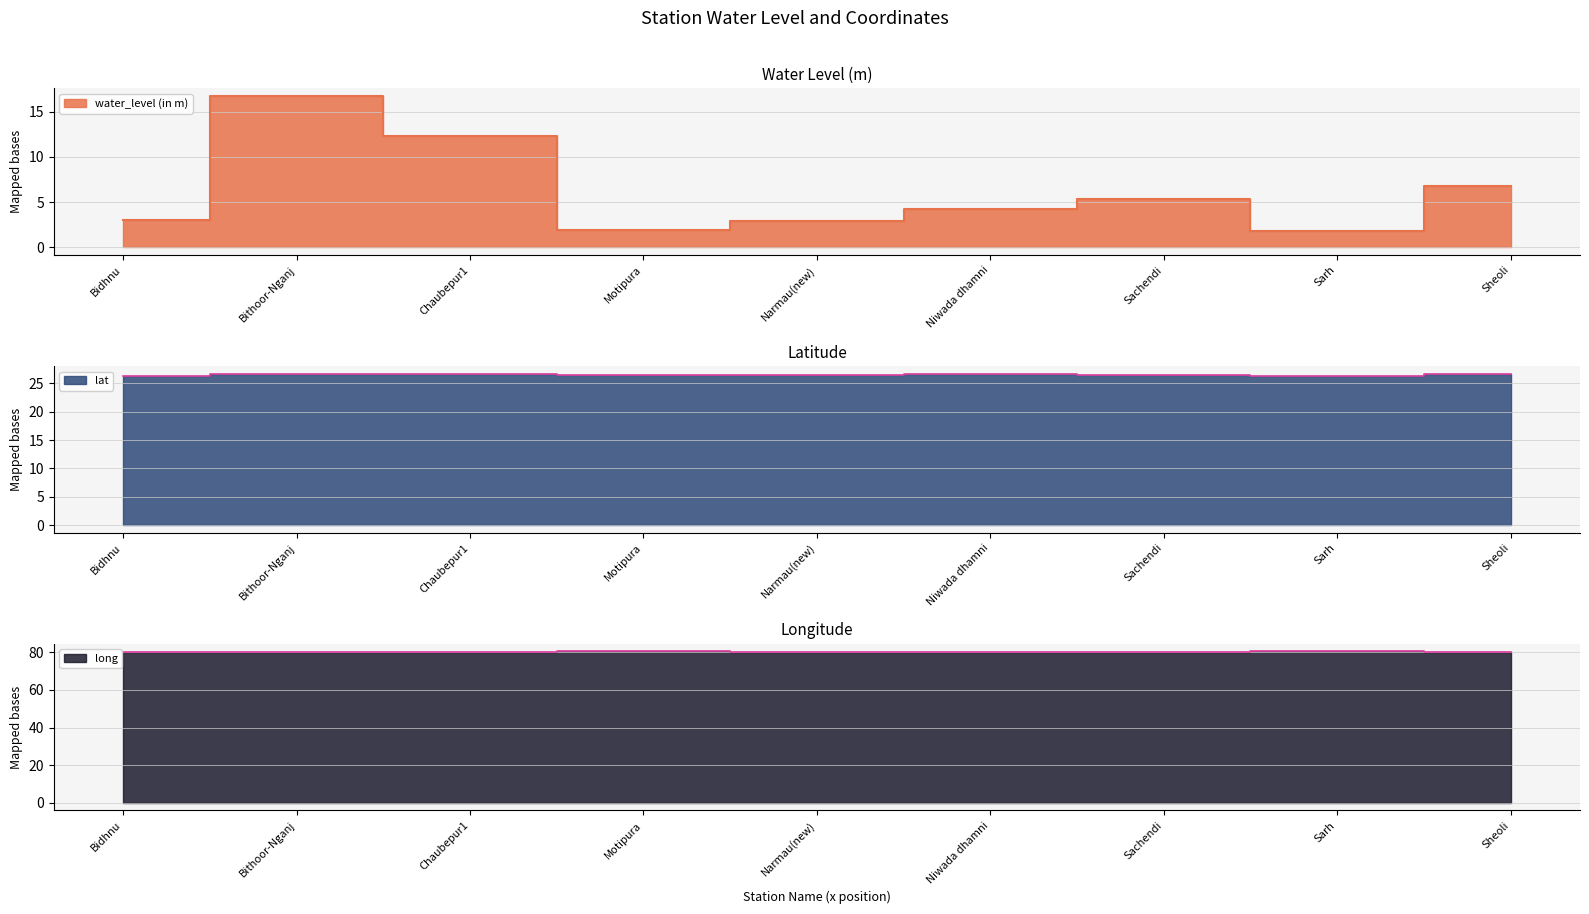

What is the value of the lat point at the 6th from the left?

26.7